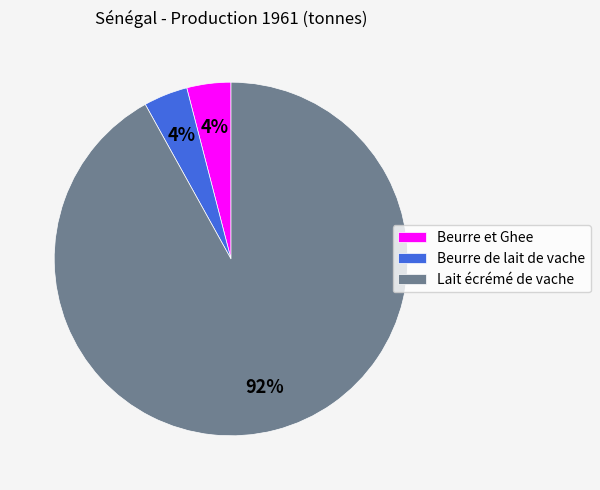

What percentage is the Lait écrémé de vache slice, to the nearest percent?

92%